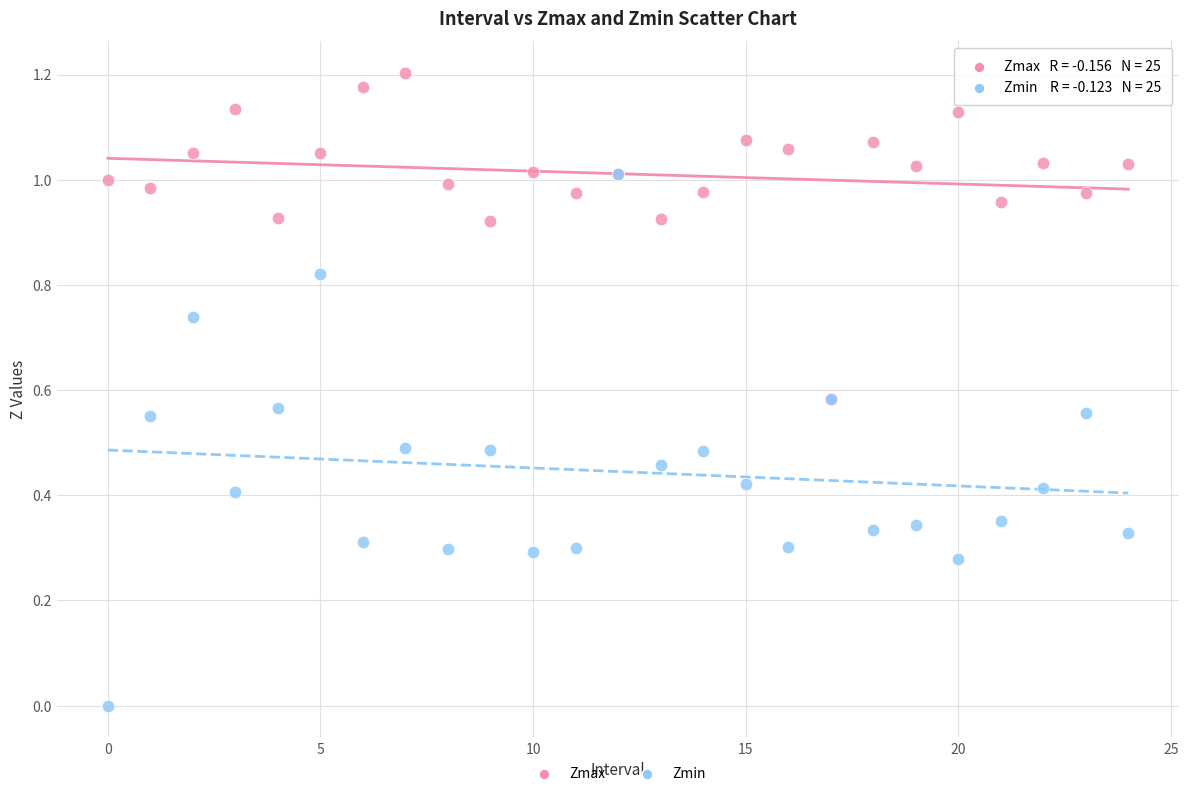

Which series reaches the minimum Y coordinate?

Zmin